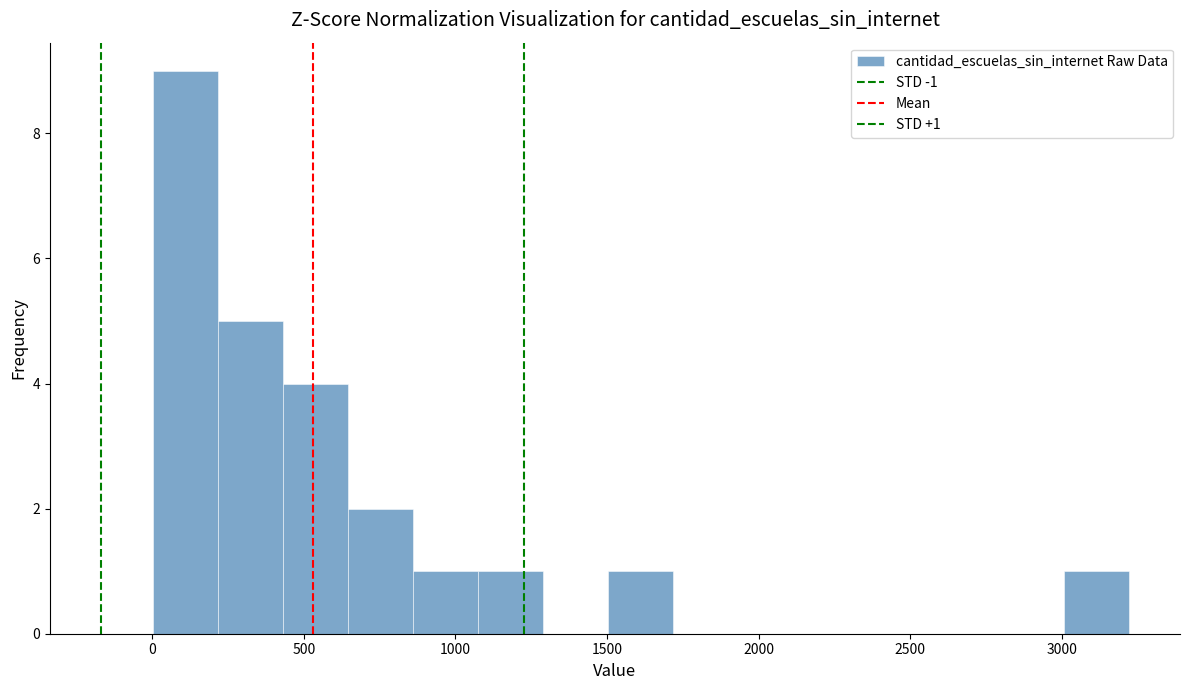

Over which range of the x-axis is the bar tallest?

0 to 200